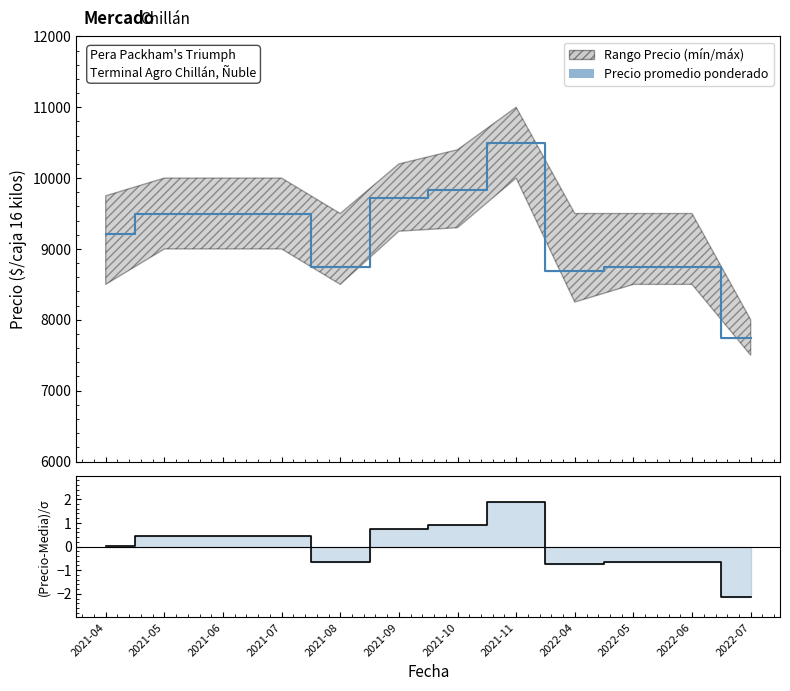

At which label does (Precio-Media)/σ first exceed 0?

2021-04